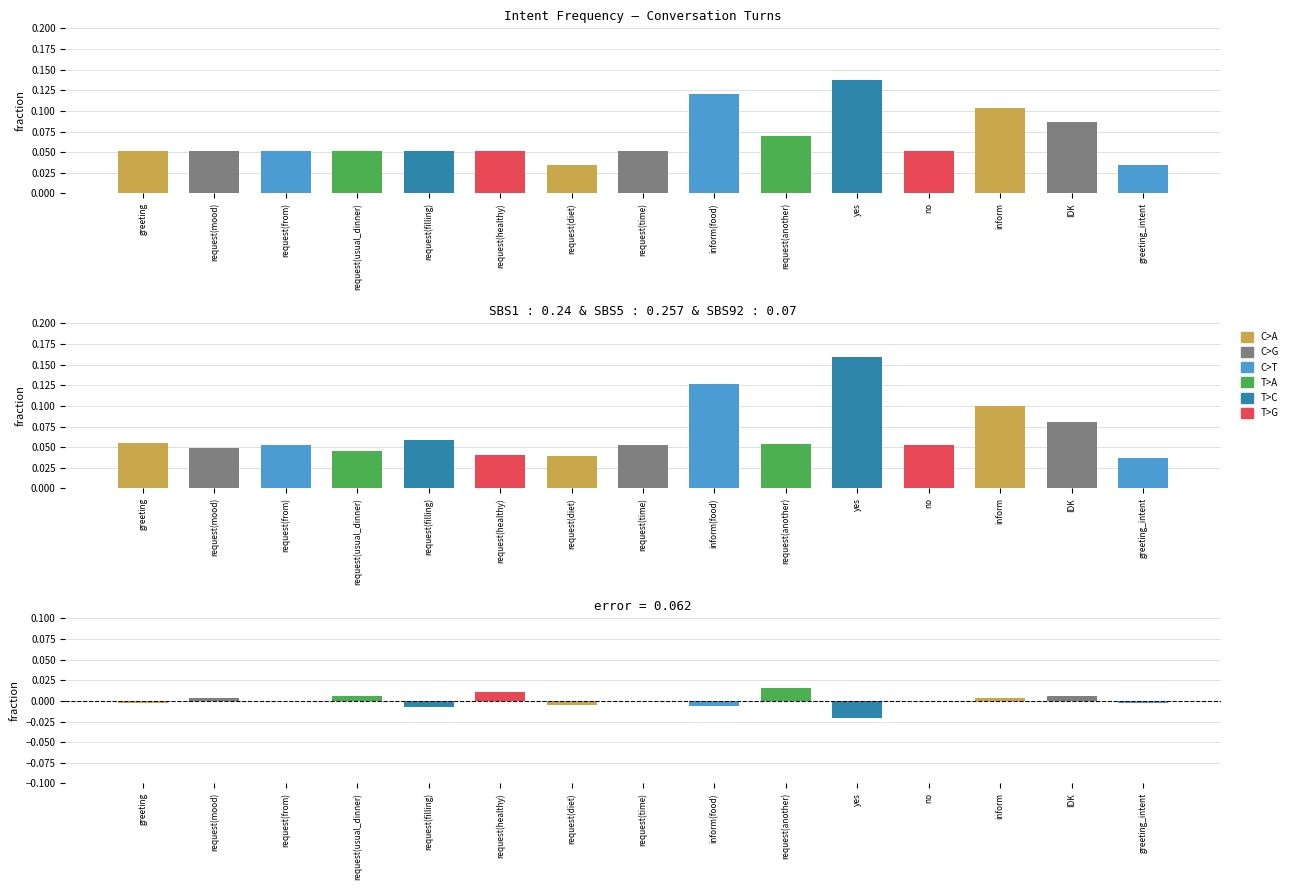

List the labels in order of col_1 counts value, largest first.

yes, inform(food), inform, IDK, request(another), greeting, request(mood), request(from), request(usual_dinner), request(filling), request(healthy), request(time), no, request(diet), greeting_intent